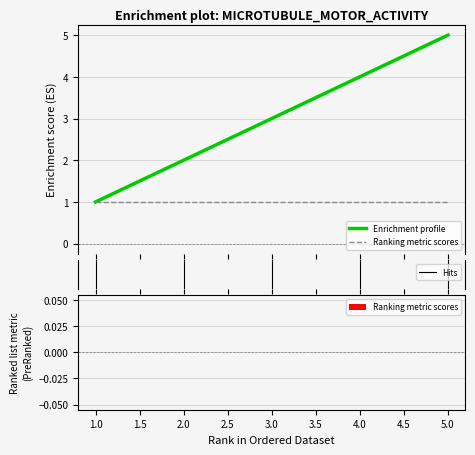

Which series has the largest range (max minus min)?

Enrichment profile